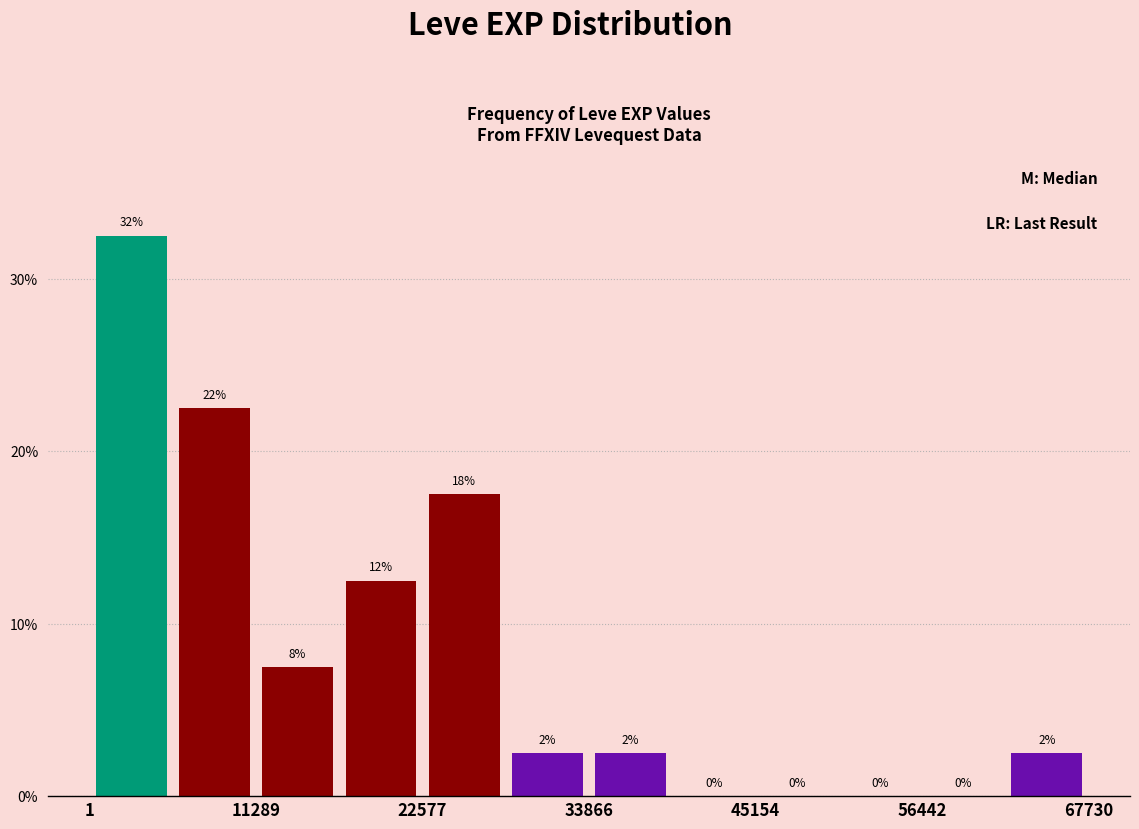

Around what value on the x-axis is the tallest bar? Give the approximate position of its centre, as read against the axis.

2000